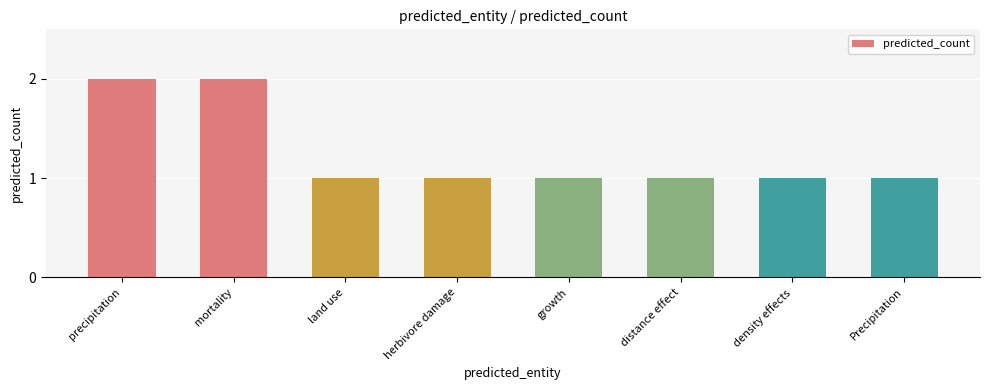

What is the smallest value displayed?

1